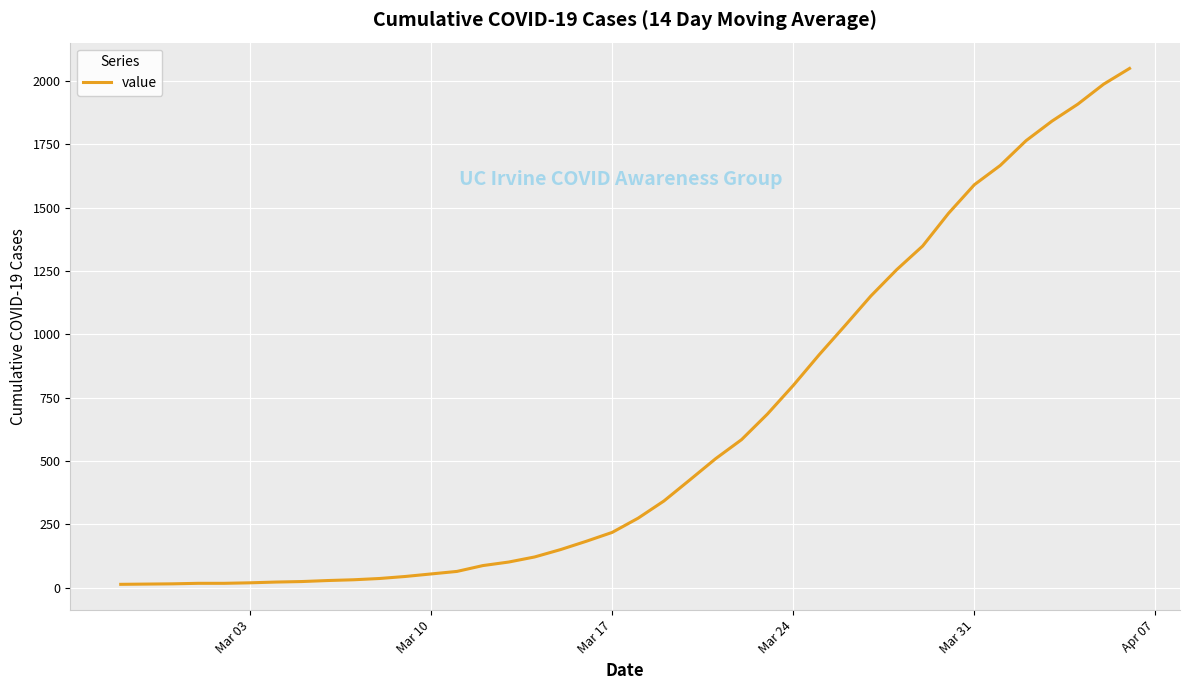

What is the difference between the maximum and minimum values?

2036